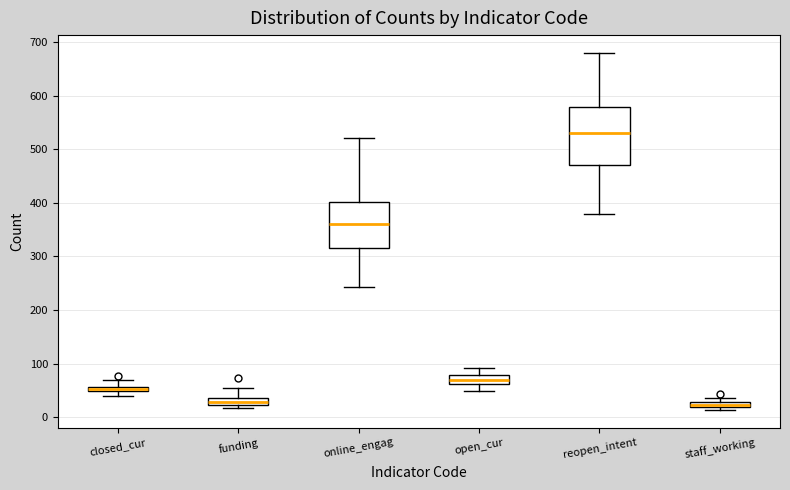

Which box is the tallest, from its lower edge to its upper edge?

reopen_intent